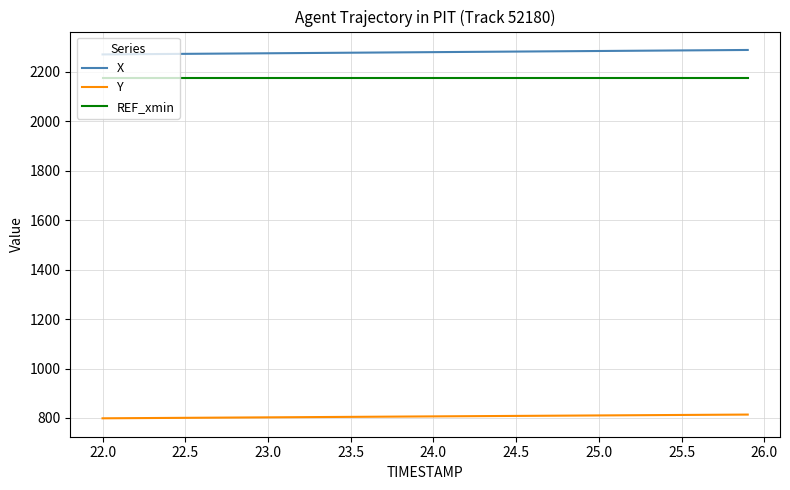

True or false: REF_xmin and X intersect in this chart.

False